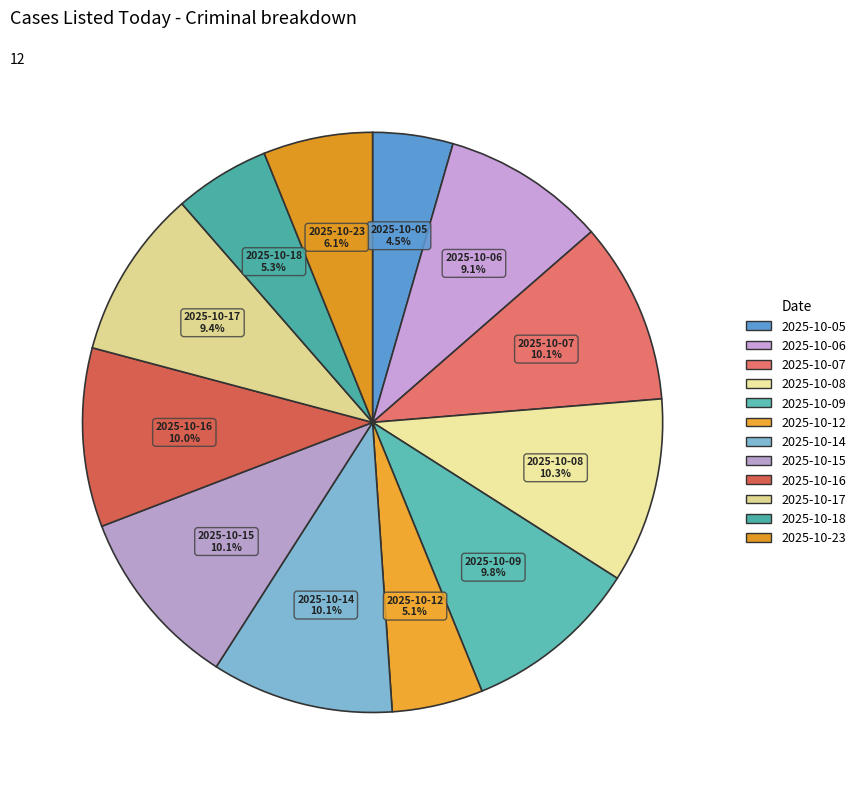

To the nearest percent, what is the difference between the largest and smallest slice percentages?

6%